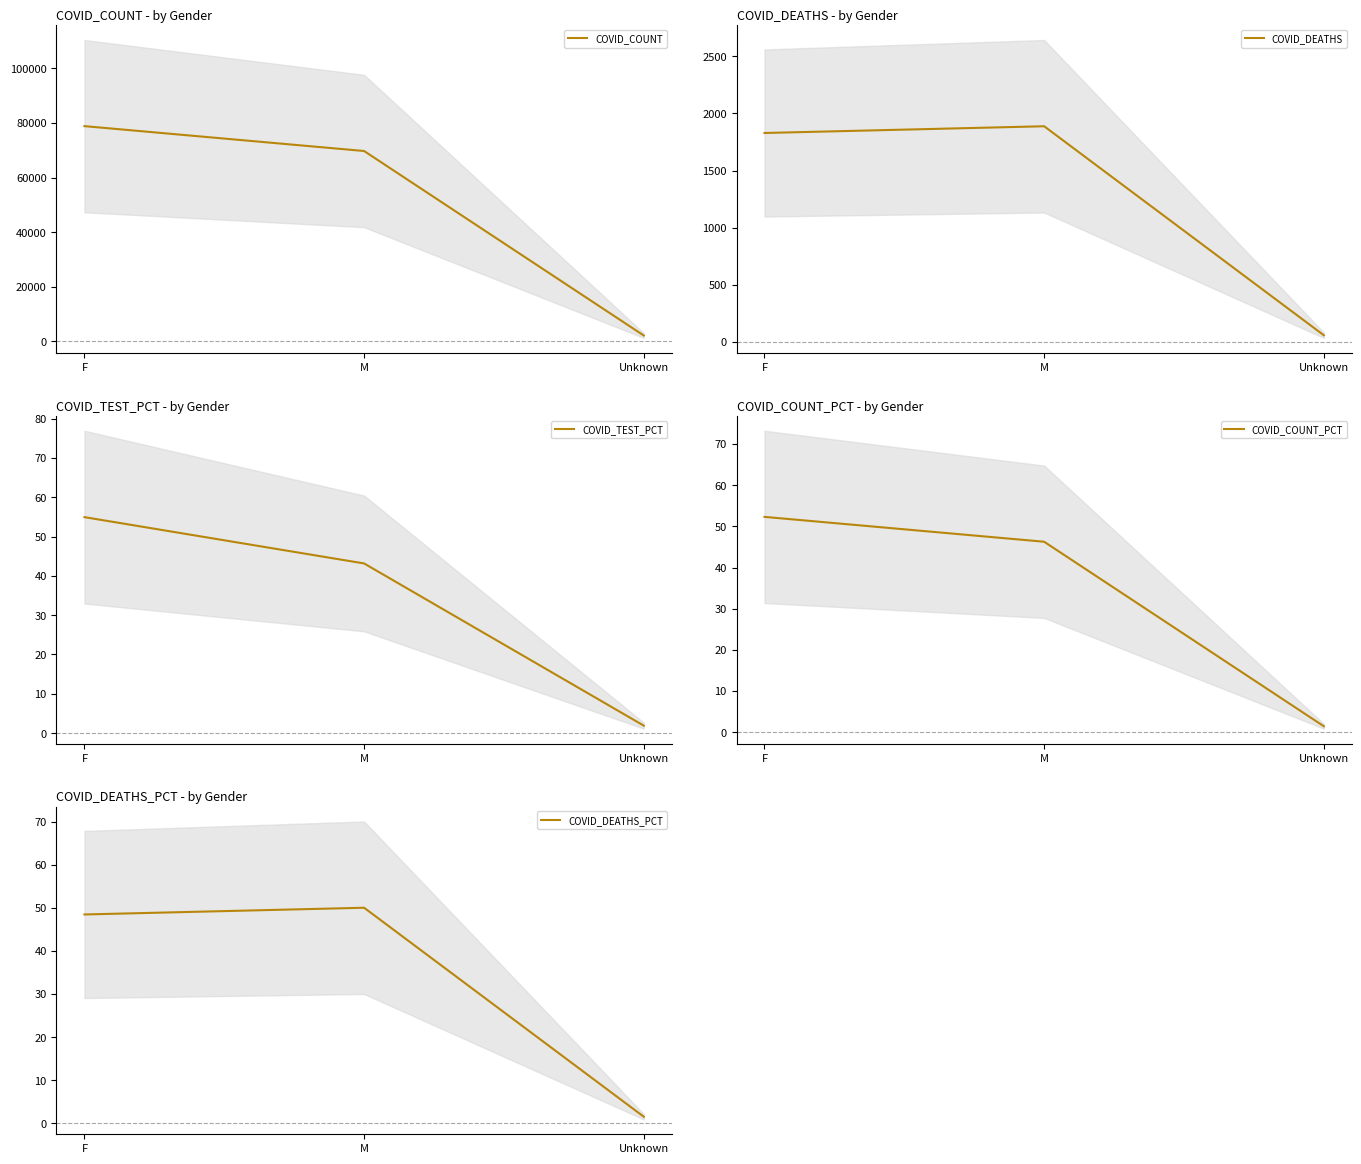

What is the sum of the COVID_DEATHS values at M and F?

3717